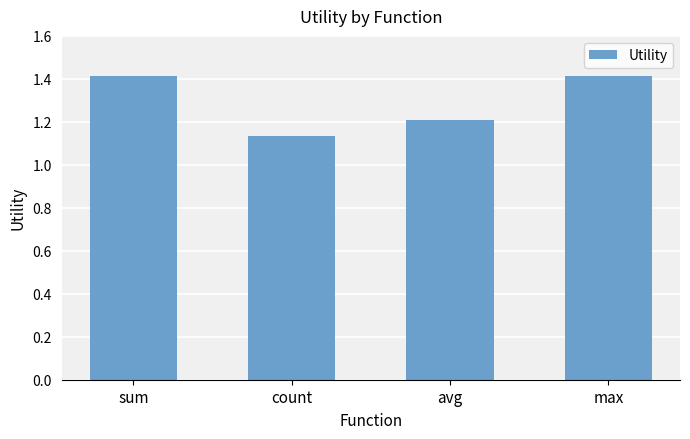

What position from the left is avg?

3